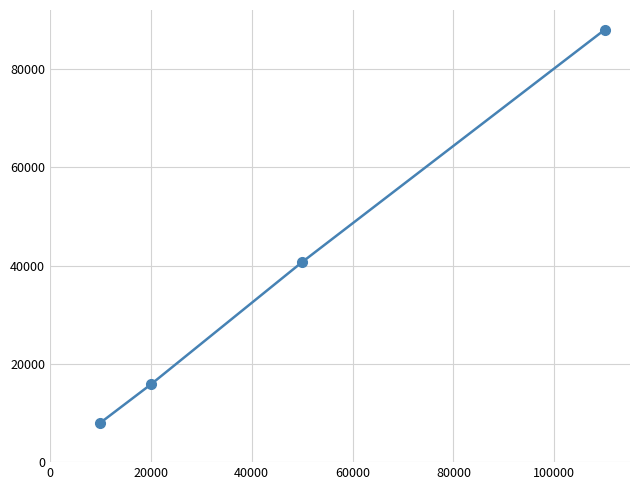

What is the smallest value displayed?

8000